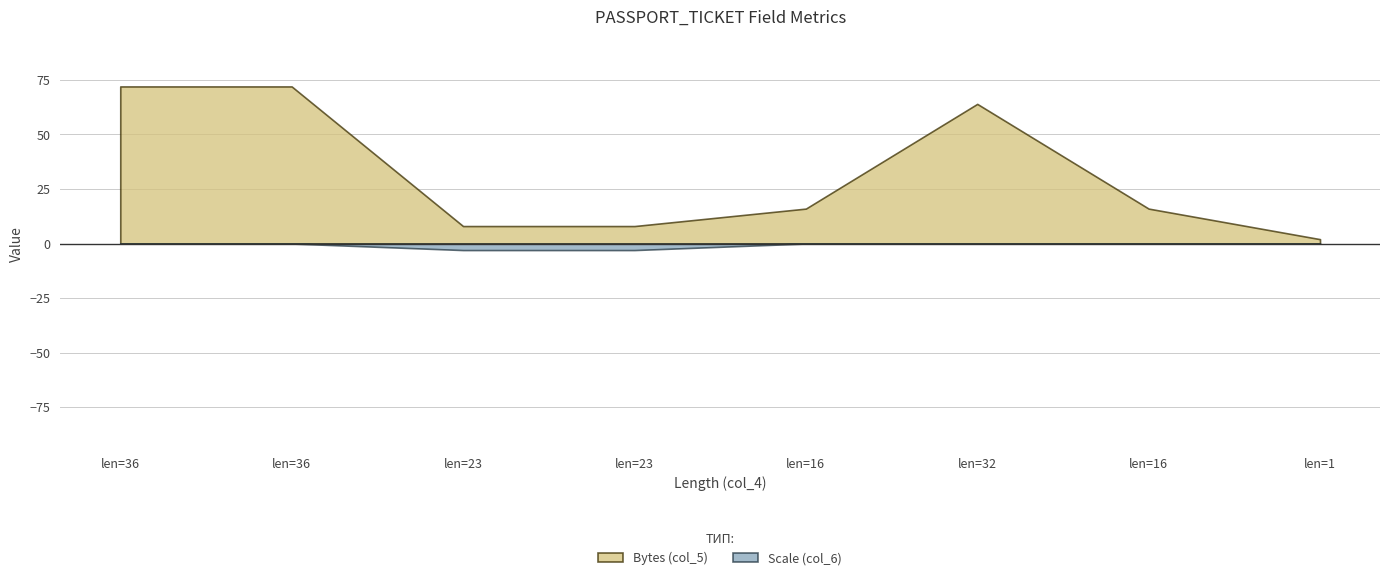

Which series has the widest spread of values?

Bytes (col_5)